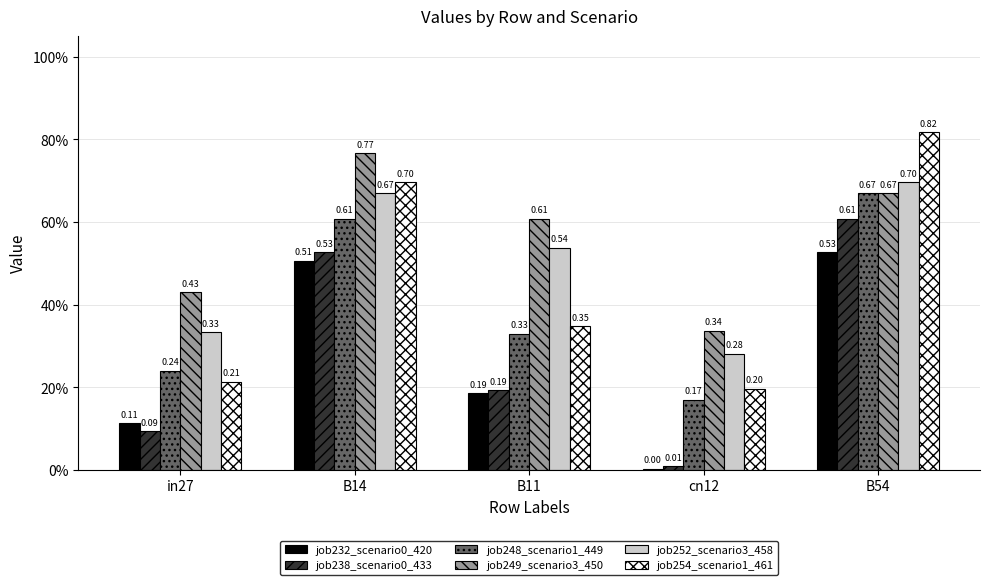

What is the label of the 1st bar from the left?

in27